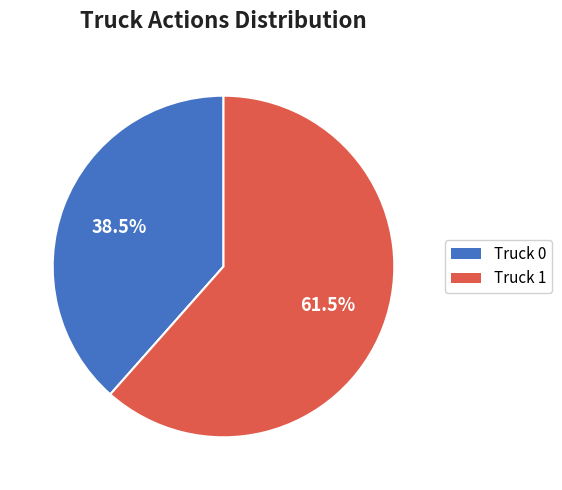

True or false: Truck 0 accounts for 26% of the total.

False